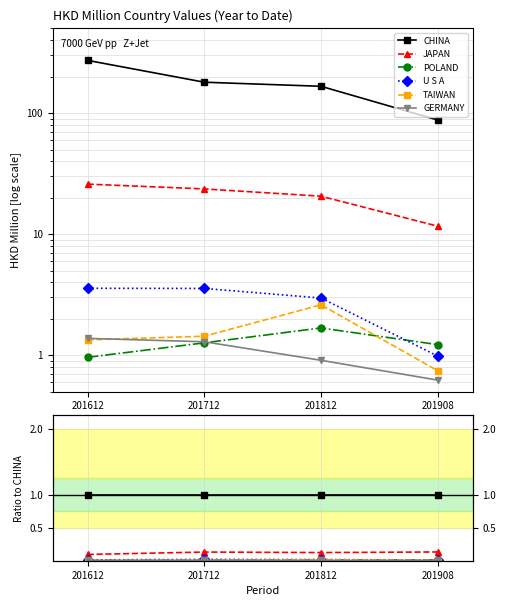

Does the chart have visible grid lines?

Yes